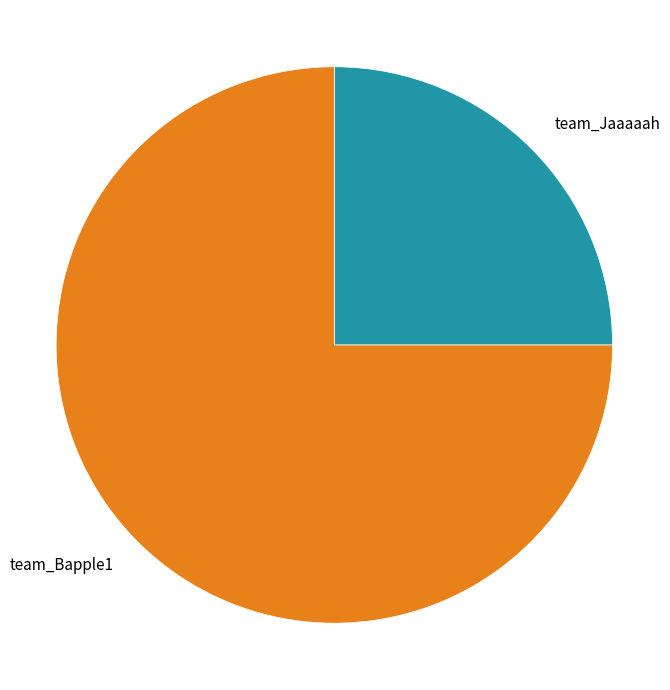

Which has a higher value, team_Jaaaaah or team_Bapple1?

team_Bapple1